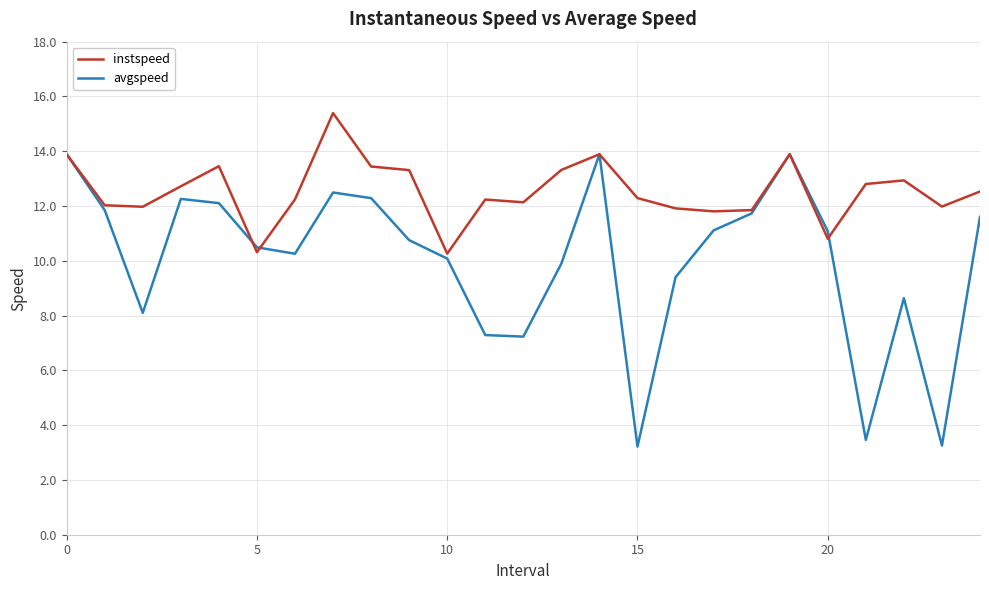

List the series in order of their overall mean, highest first.

instspeed, avgspeed